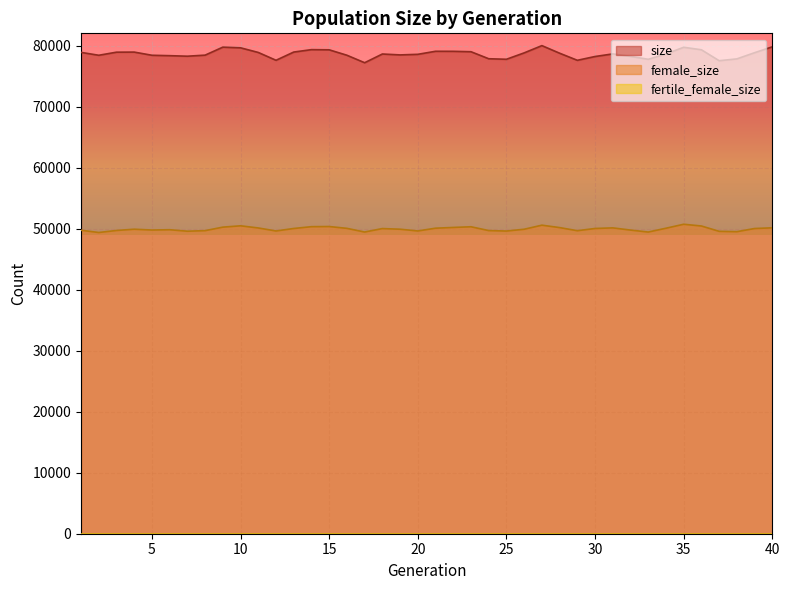

Which series has the largest total across all categories?

size